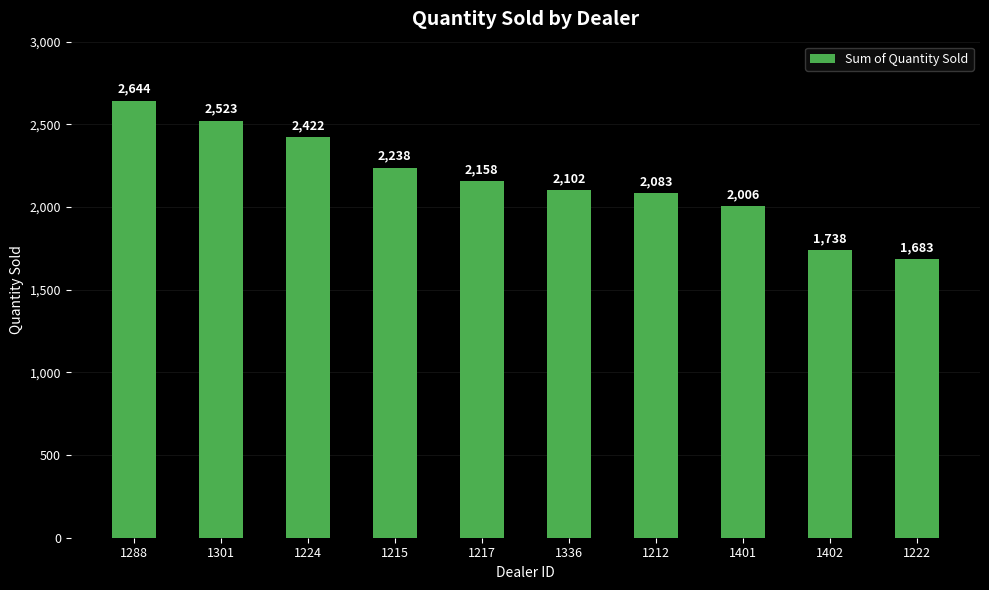

Count the number of data series in this chart.

1